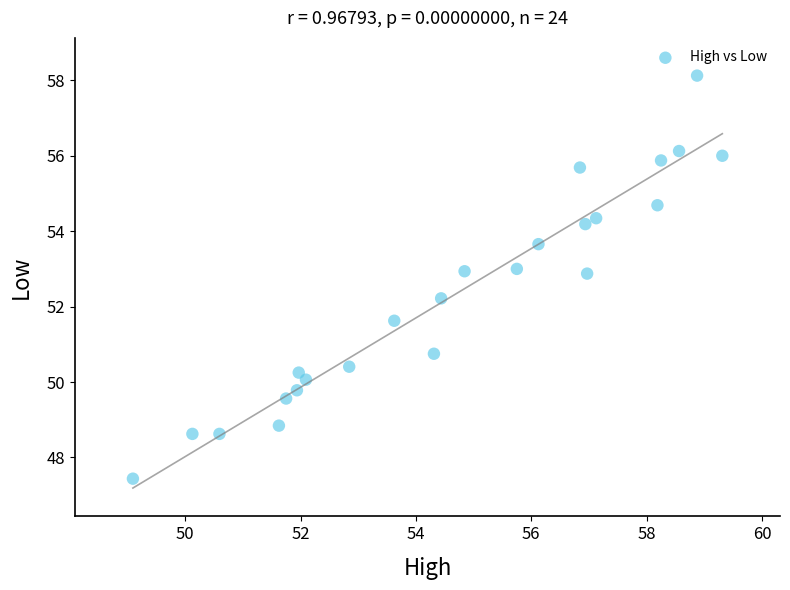

What is the range of Y values (max minus min)?

10.7